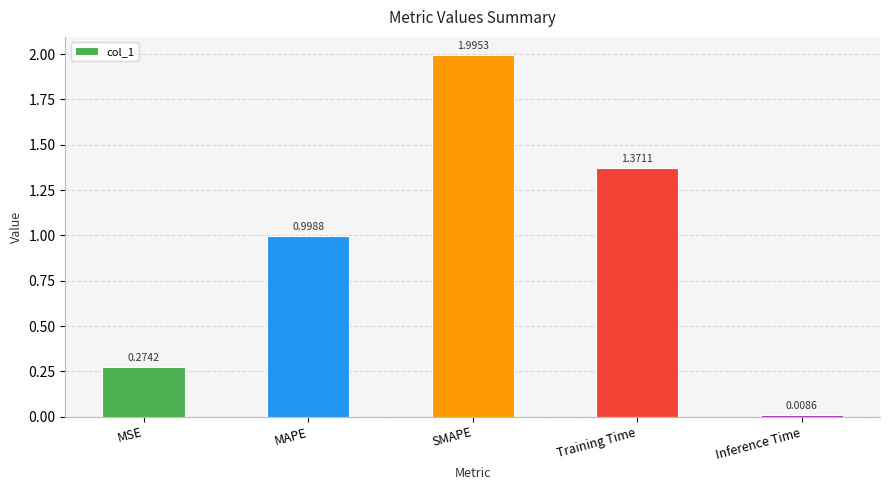

True or false: the data shows 0.6 at Training Time.

False